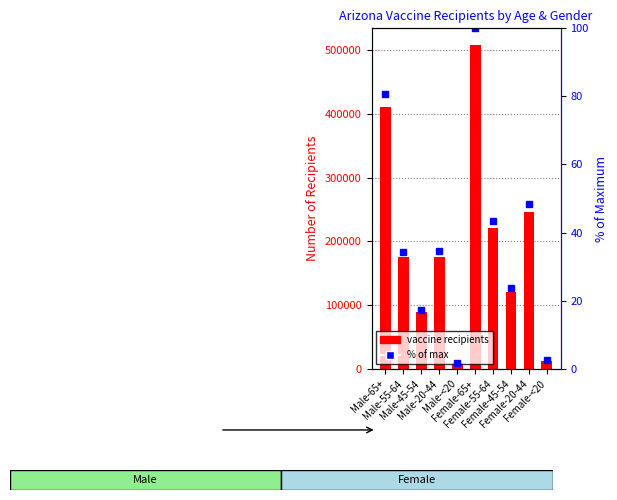

Reading left to right, transcribe all the data shown in this chart.

Vaccine Recipients: 410501.0	174707.0	88335.0	175396.0	9080.0	508668.0	220943.0	120037.0	246674.0	12823.0
% of max: 80.7	34.3	17.4	34.5	1.8	100.0	43.4	23.6	48.5	2.5